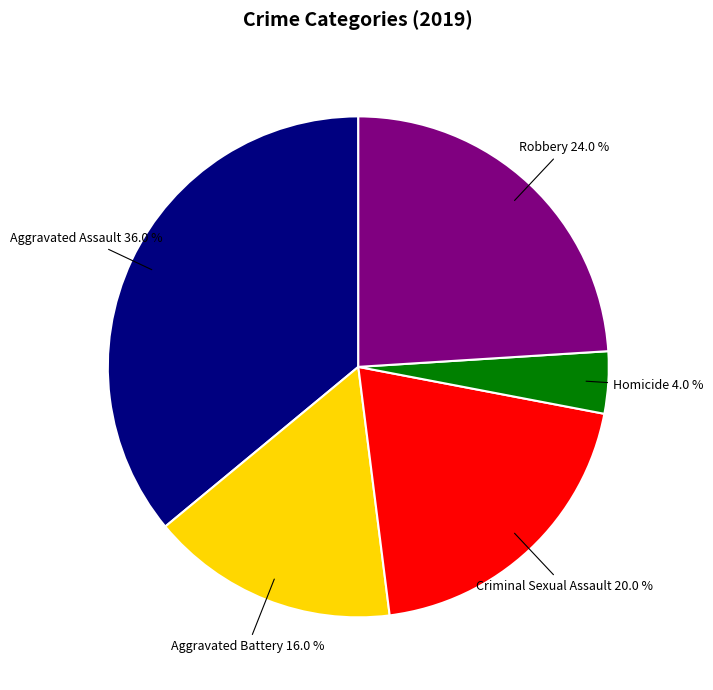

Is there a majority slice in this chart?

No